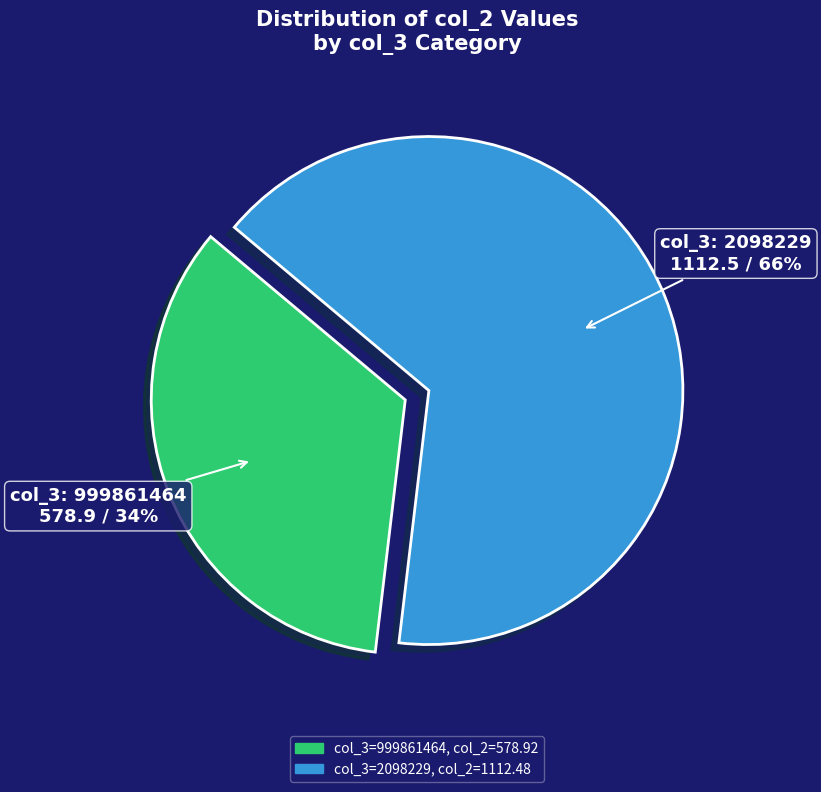

To the nearest percent, what is the average slice percentage?

50%